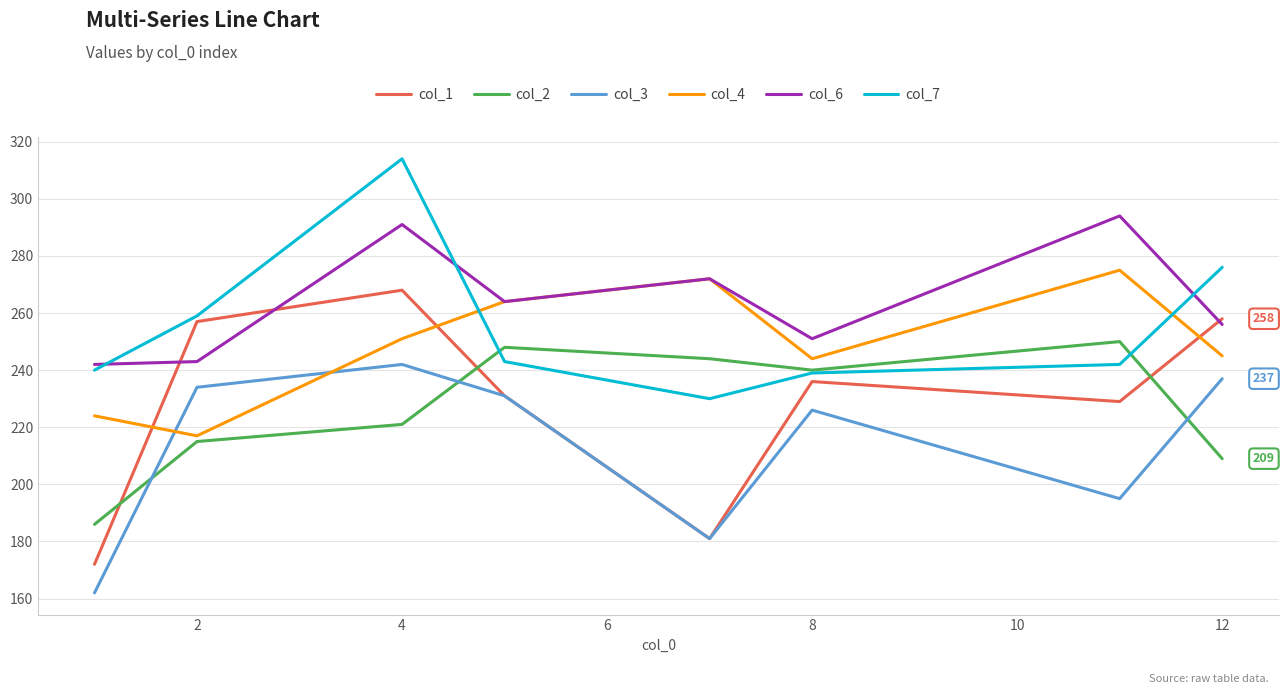

True or false: col_6 and col_3 intersect in this chart.

False